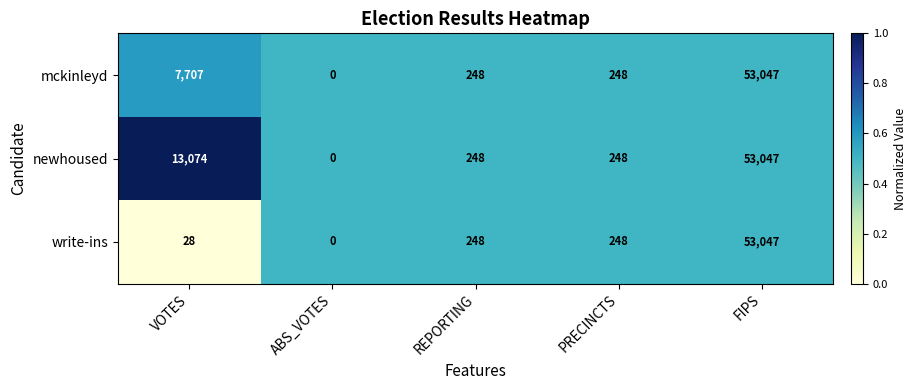

The value of newhoused at FIPS is 53047. True or false?

True